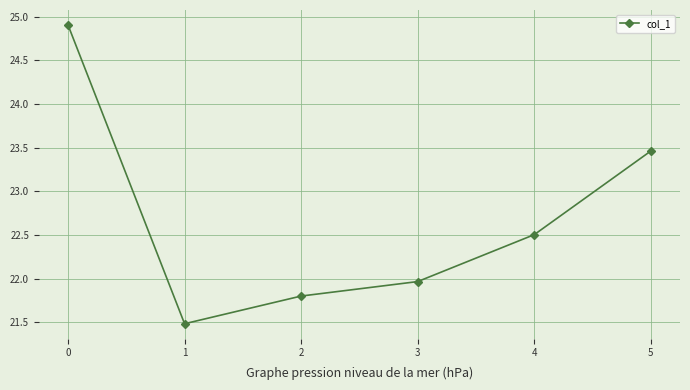

Rank the categories by value from highest to lowest.

0, 5, 4, 3, 2, 1